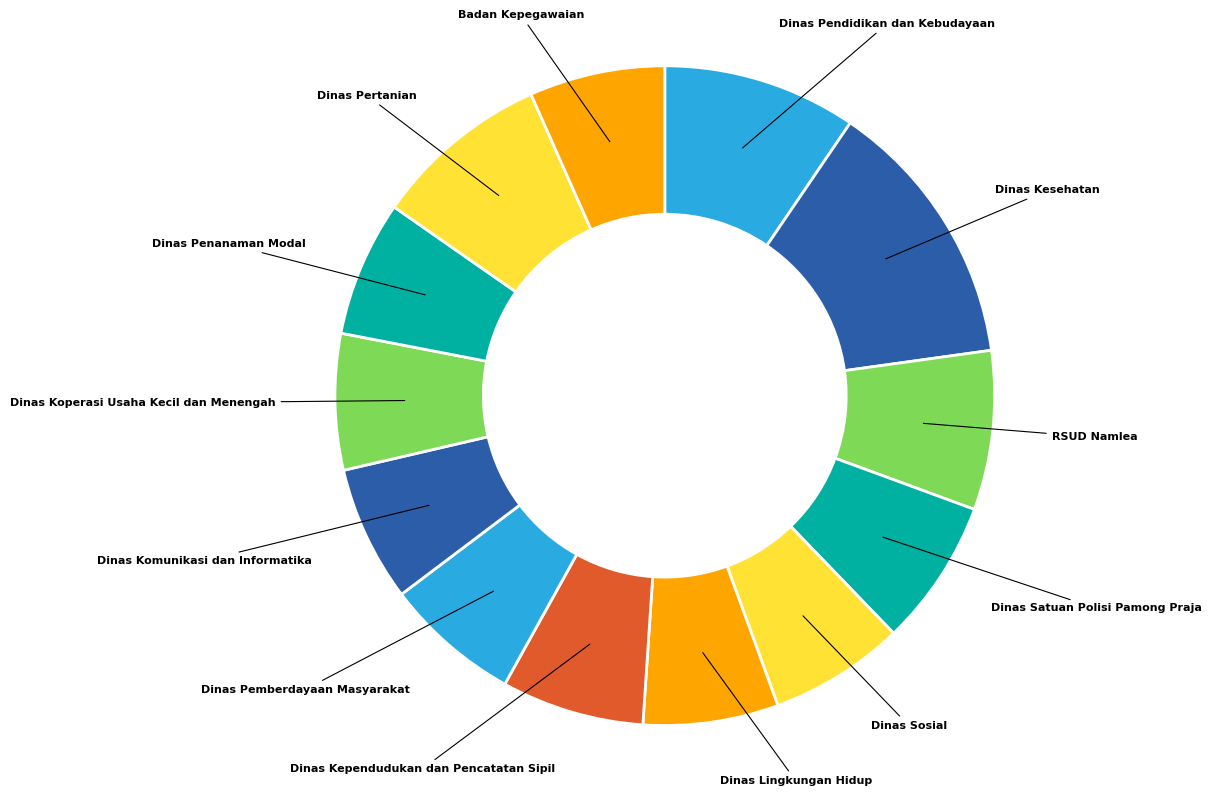

Approximately how many times larger is the value at Dinas Koperasi Usaha Kecil dan Menengah compared to Dinas Sosial?

1.0